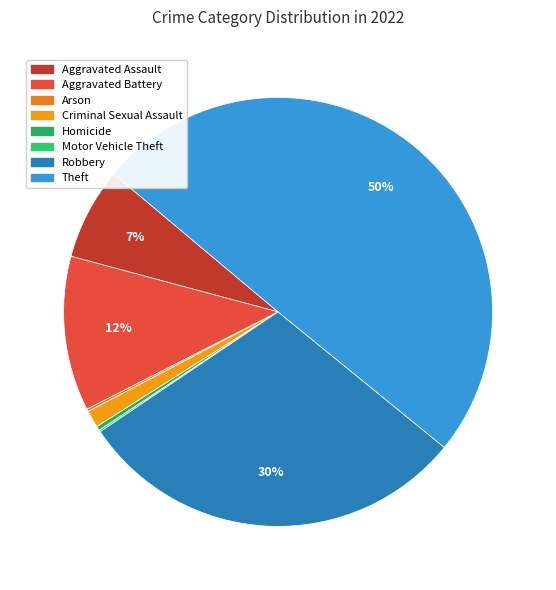

Which slice is the largest?

Theft